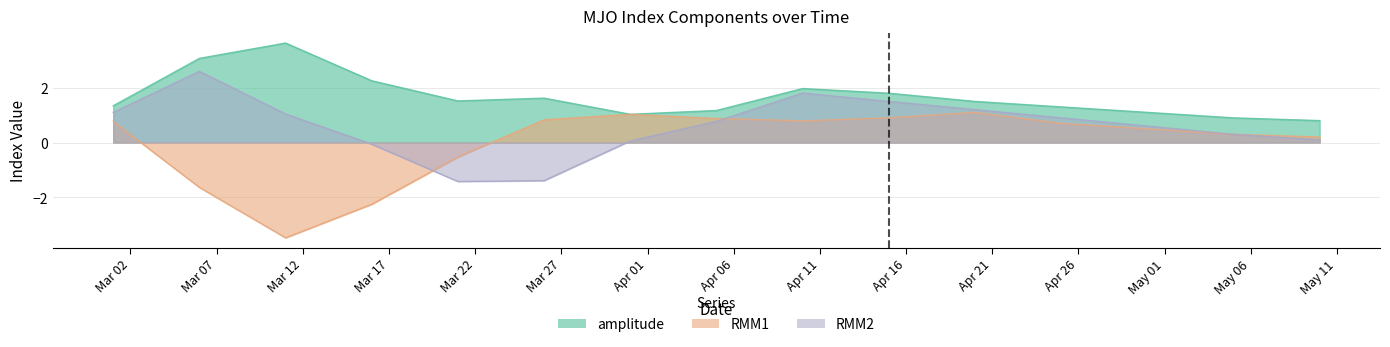

List the series in order of their overall mean, highest first.

amplitude, RMM2, RMM1